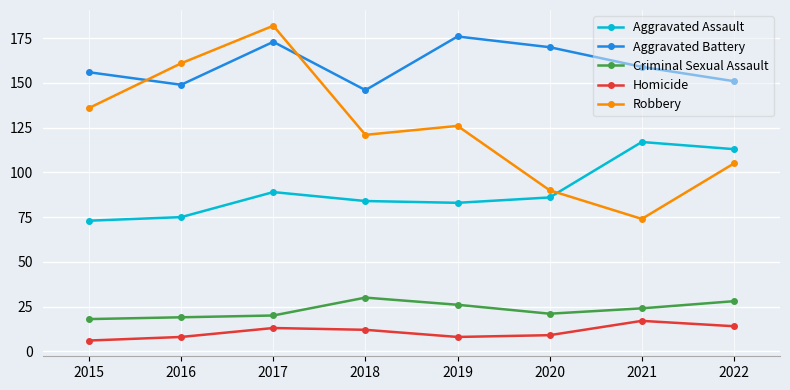

What is the difference between the highest and lowest values at 2016?

153